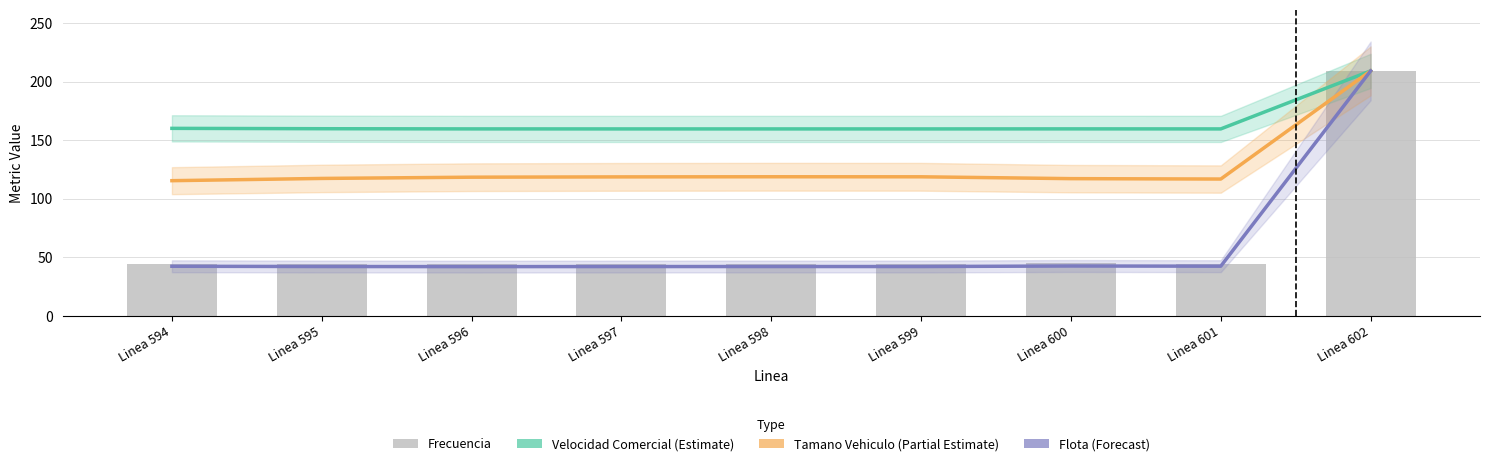

The value of Tamano Vehiculo (scaled) at Linea 596 is 156.1. True or false?

False